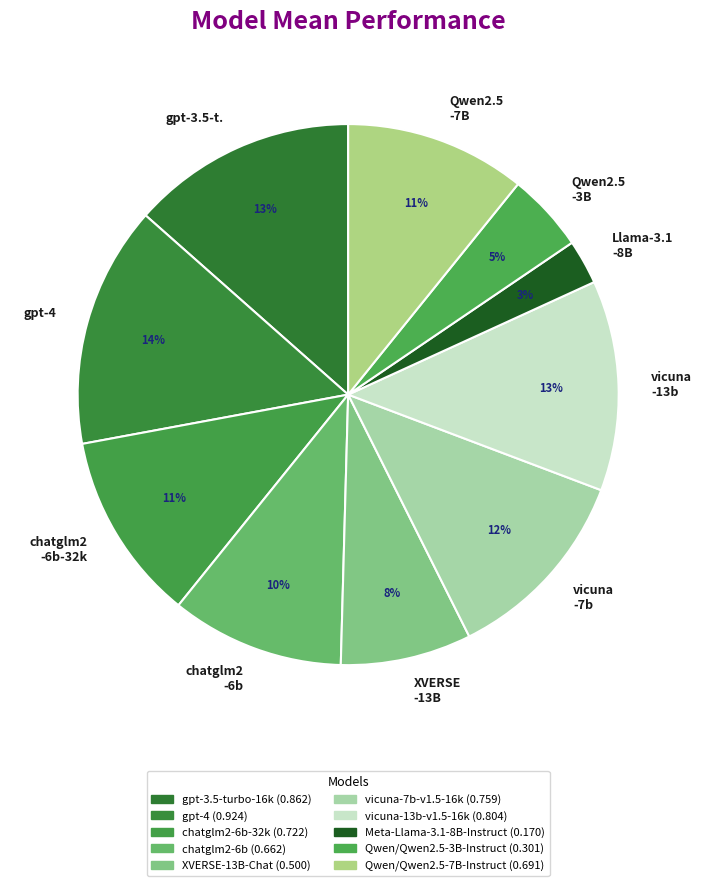

To the nearest percent, what percentage of the pie is gpt-4?

14%